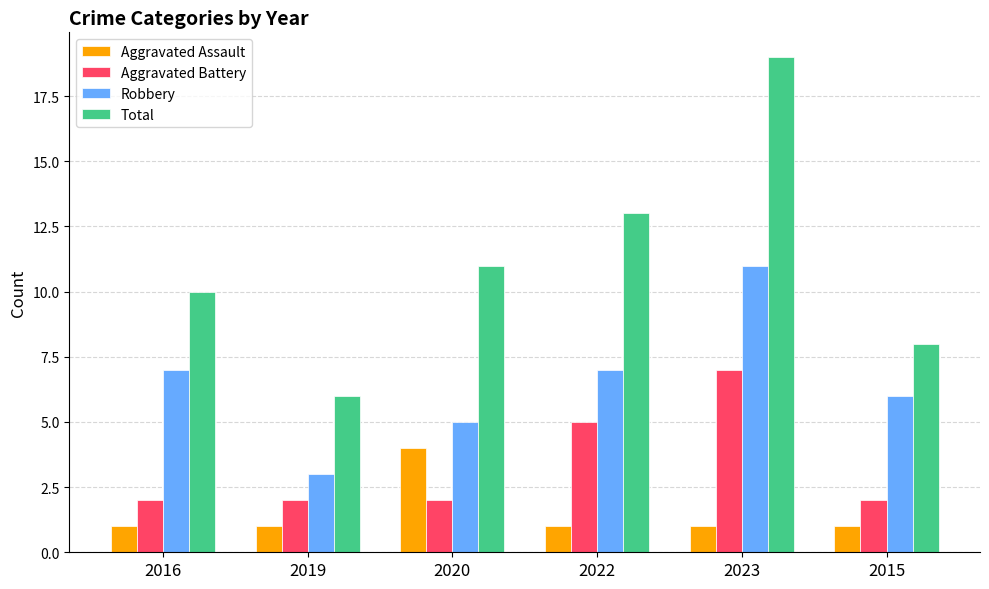

What are all the series names shown in the legend?

Aggravated Assault, Aggravated Battery, Robbery, Total